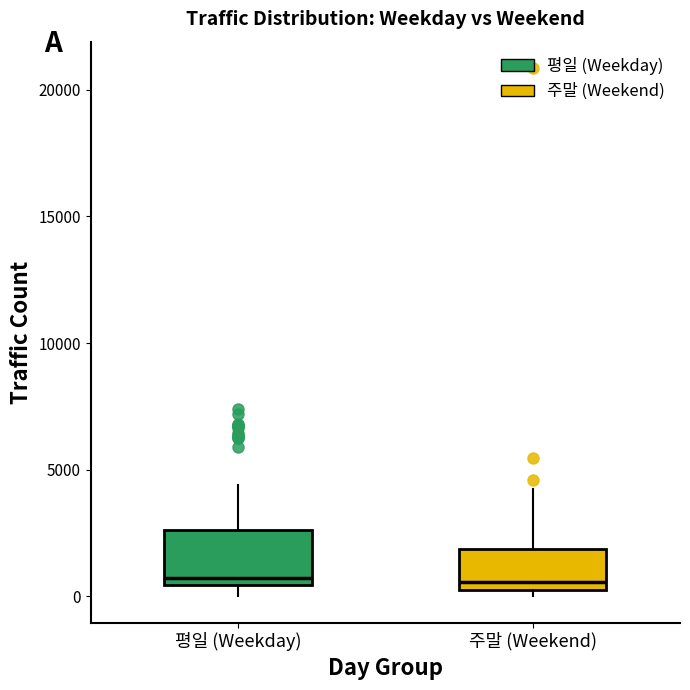

Reading left to right, read every box against the y-axis: the position of its median line, the range the box covers, and the ends of its whiskers. The values are not printed on the chart, so give them approximately, as read against the axis.

평일 (Weekday): median 500 (just above the box's lower edge), box 500 to 2500, whiskers 0 to 4500
주말 (Weekend): median 500, box 0 to 2000, whiskers 0 (just below the box's lower edge) to 4000